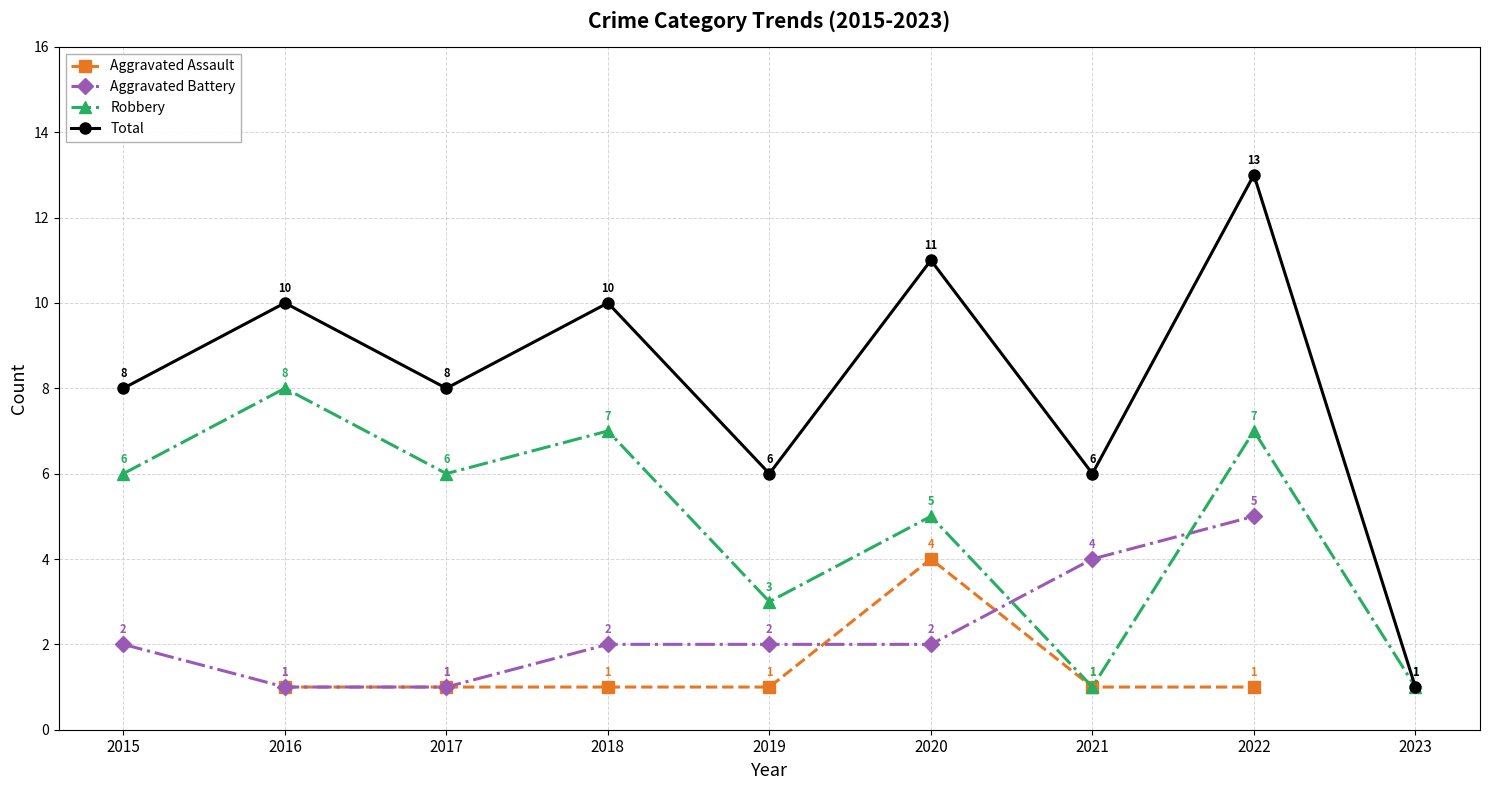

True or false: Total and Robbery cross at least once.

False